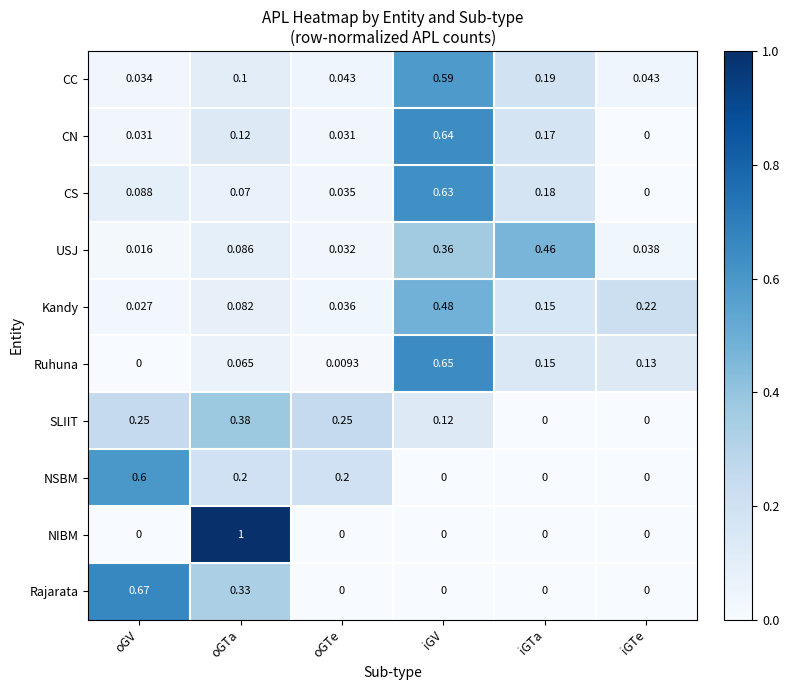

Which series has the widest spread of values?

NIBM